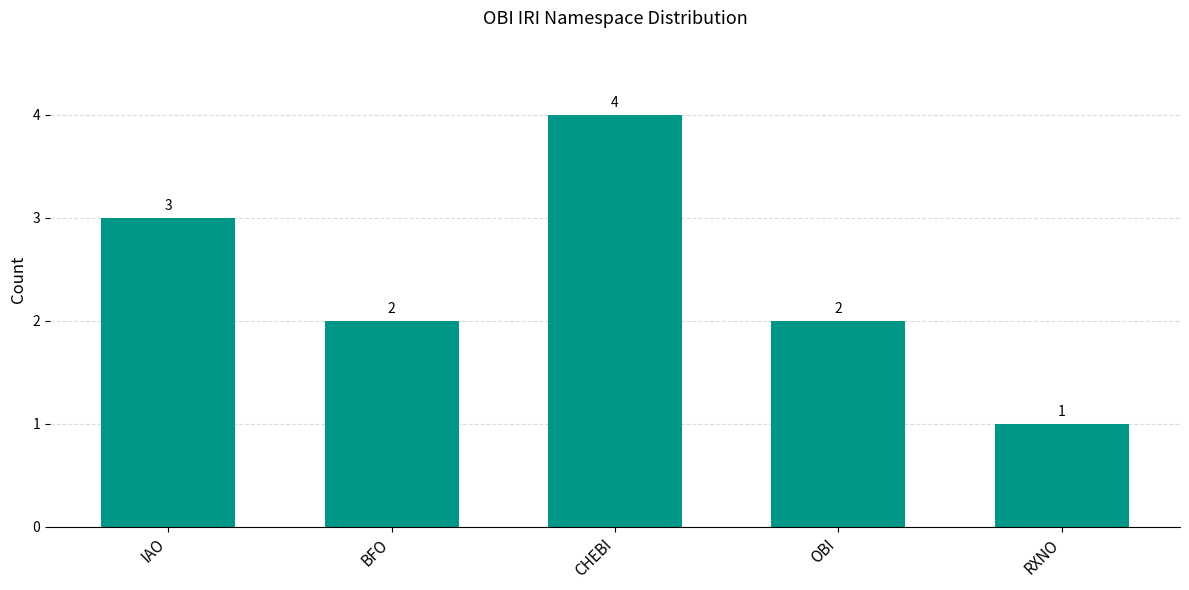

Reading left to right, transcribe all the data shown in this chart.

IAO=3	BFO=2	CHEBI=4	OBI=2	RXNO=1